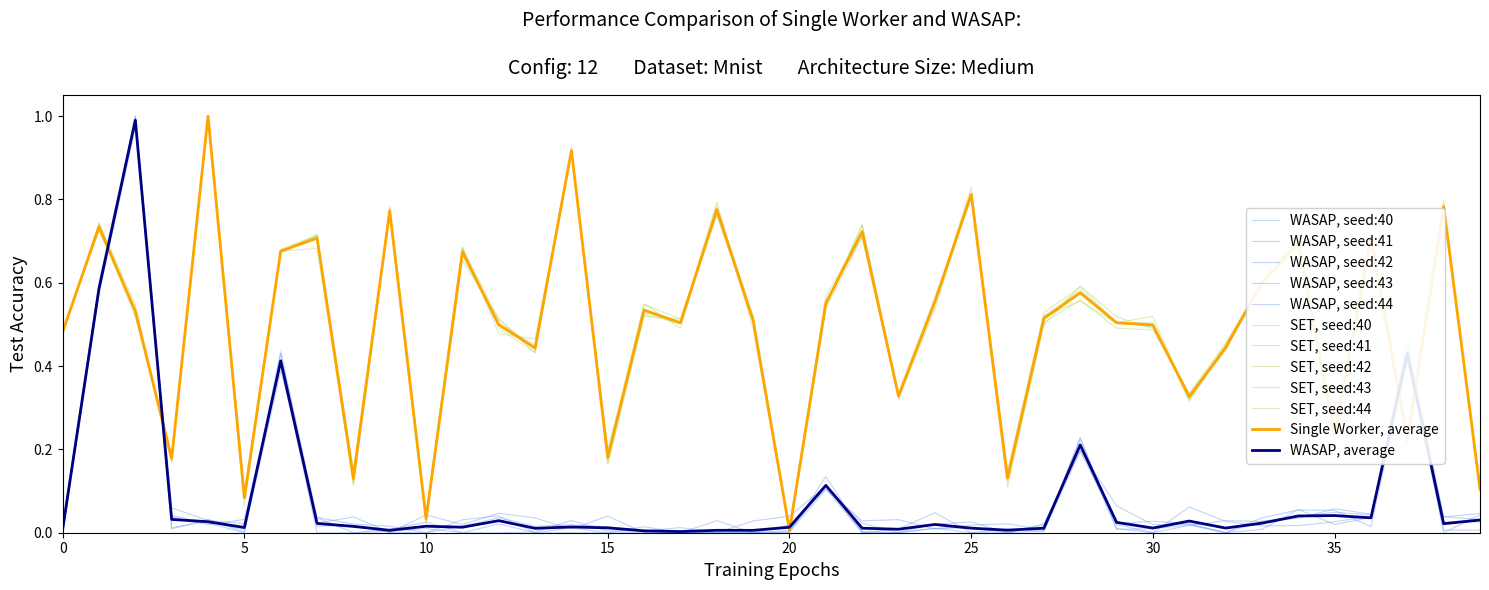

Count the number of data series in this chart.

12